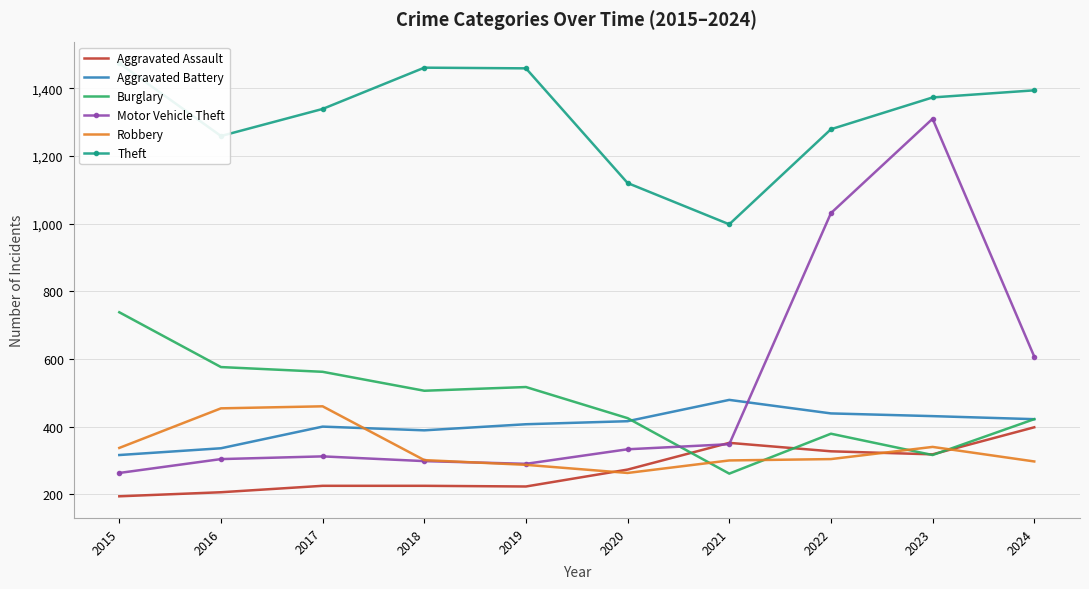

Count the number of categories in the chart.

10